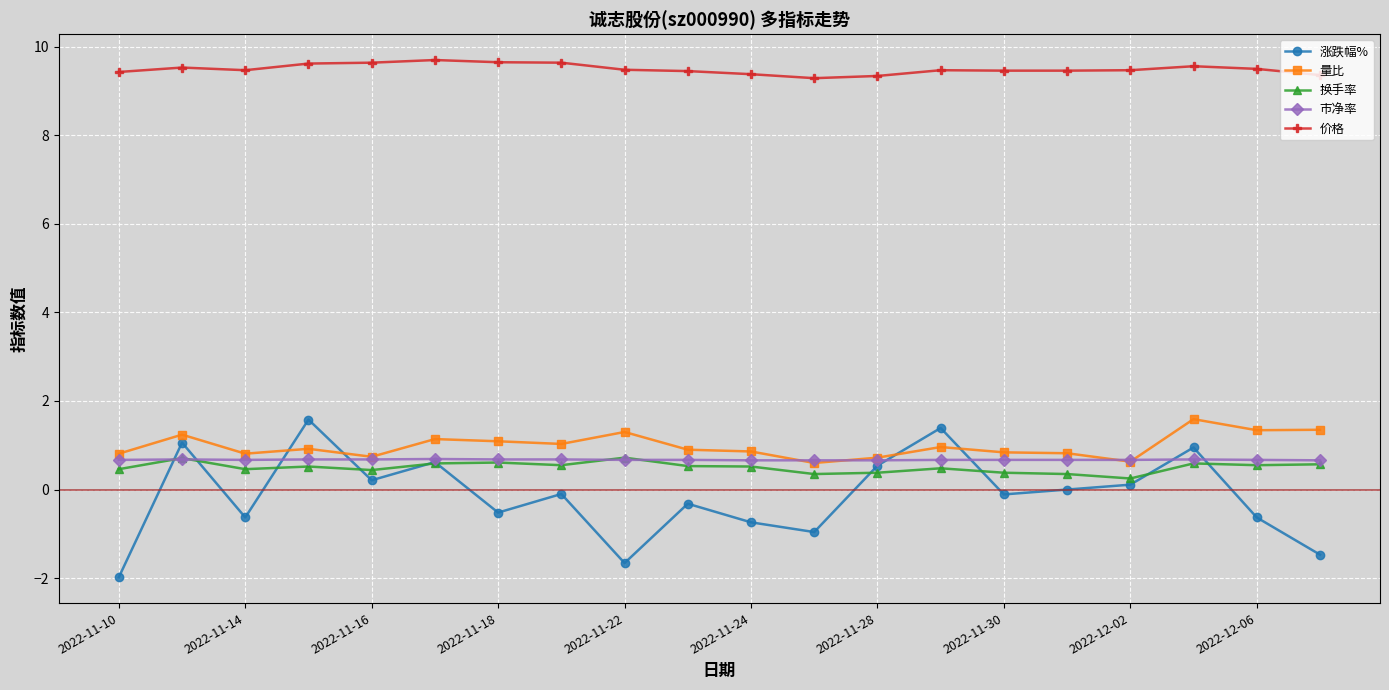

Which series has the largest total across all categories?

价格